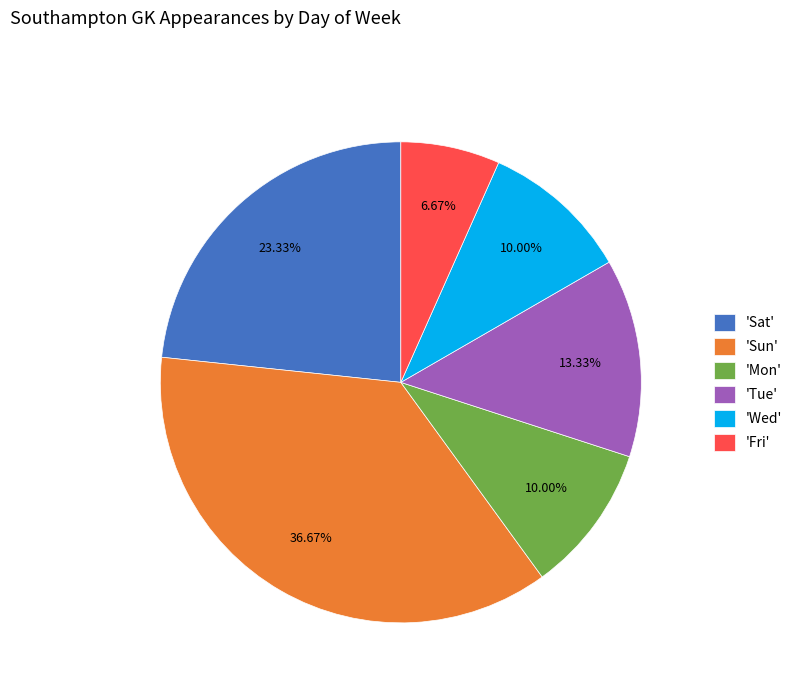

What is the ratio of the value at 'Fri' to the value at 'Tue'?

0.5